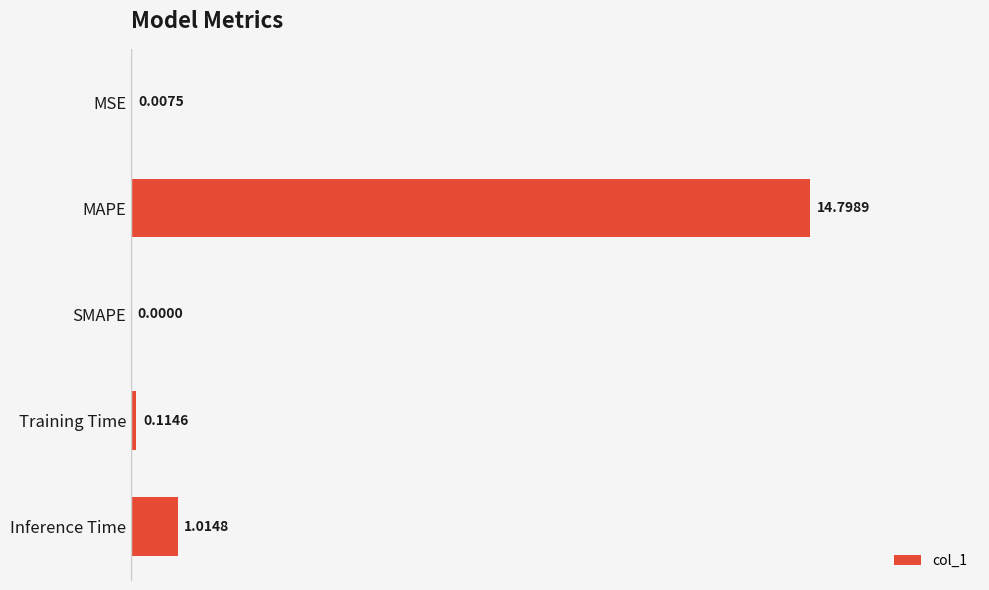

Which label corresponds to the largest value in the chart?

MAPE